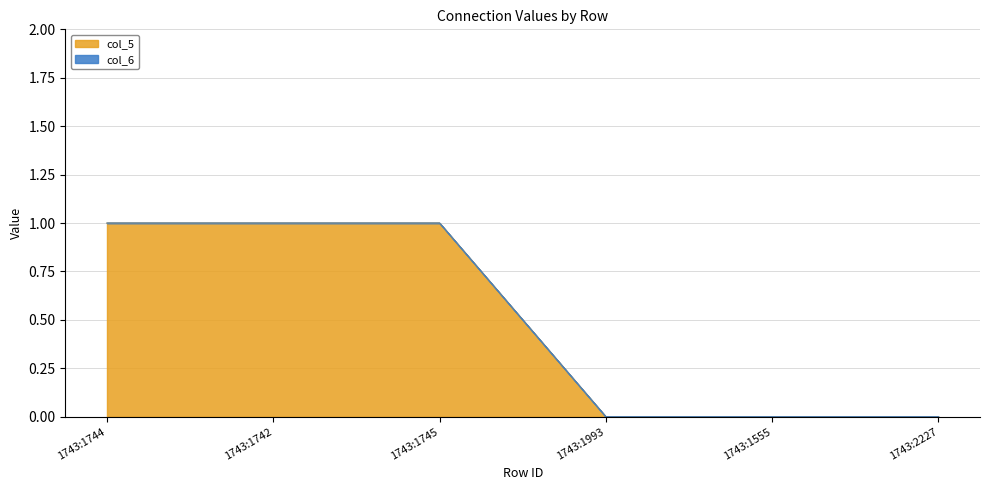

Does the chart display data point markers on the line(s)?

No